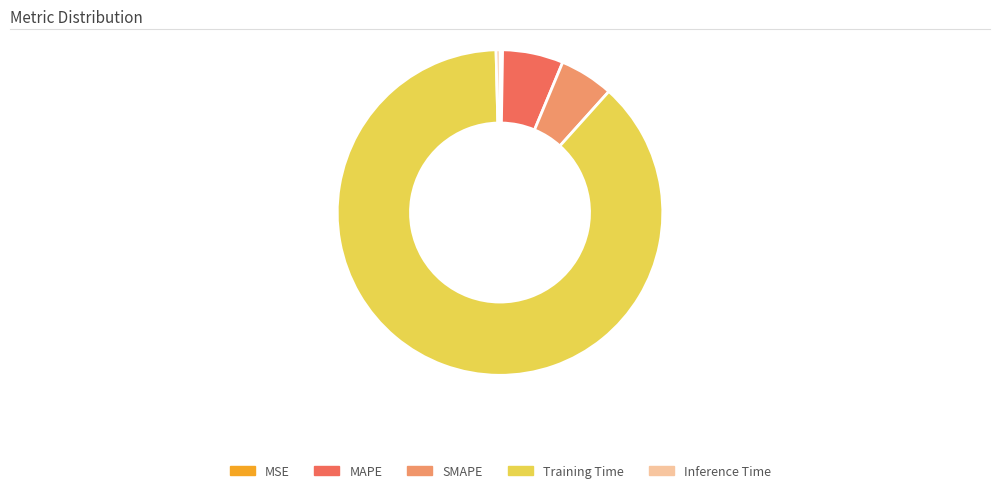

Combined, do Inference Time and MAPE account for over 50%?

No